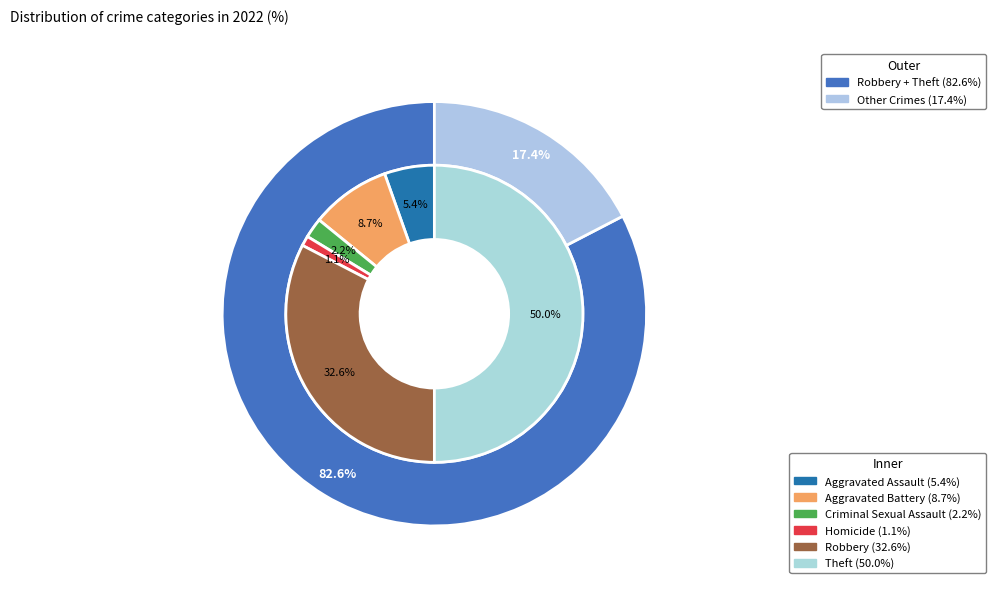

Which slice is the largest?

Theft